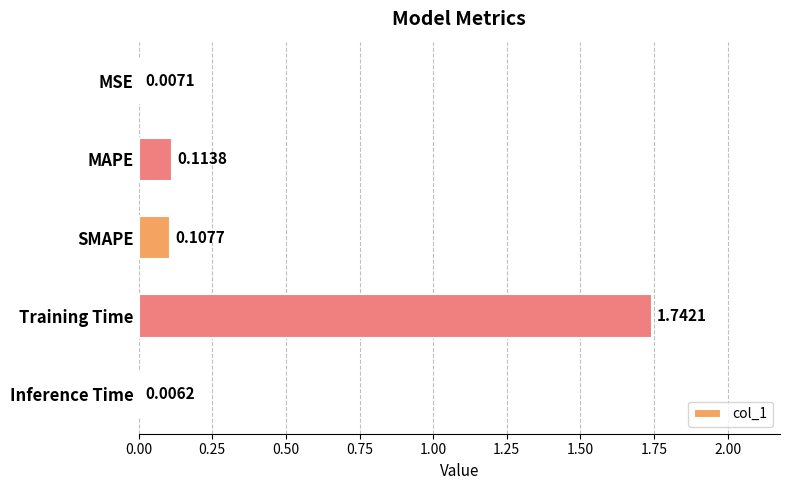

Which label corresponds to the largest value in the chart?

Training Time